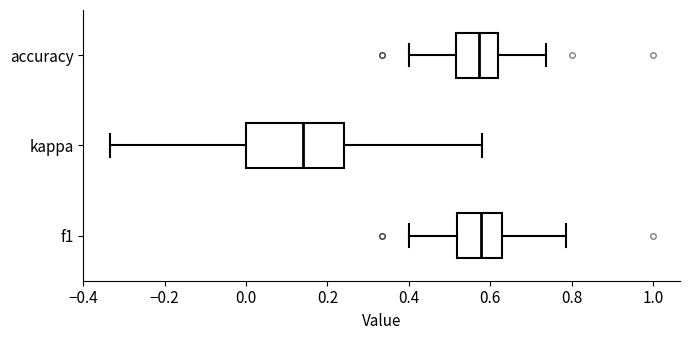

Reading bottom to top, read every box against the x-axis: the position of its median line, the range the box covers, and the ends of its whiskers. The values are not printed on the chart, so give them approximately, as read against the axis.

f1: median 0.58, box 0.52 to 0.62, whiskers 0.40 to 0.78
kappa: median 0.14, box 0.00 to 0.24, whiskers -0.34 to 0.58
accuracy: median 0.58, box 0.52 to 0.62, whiskers 0.40 to 0.74